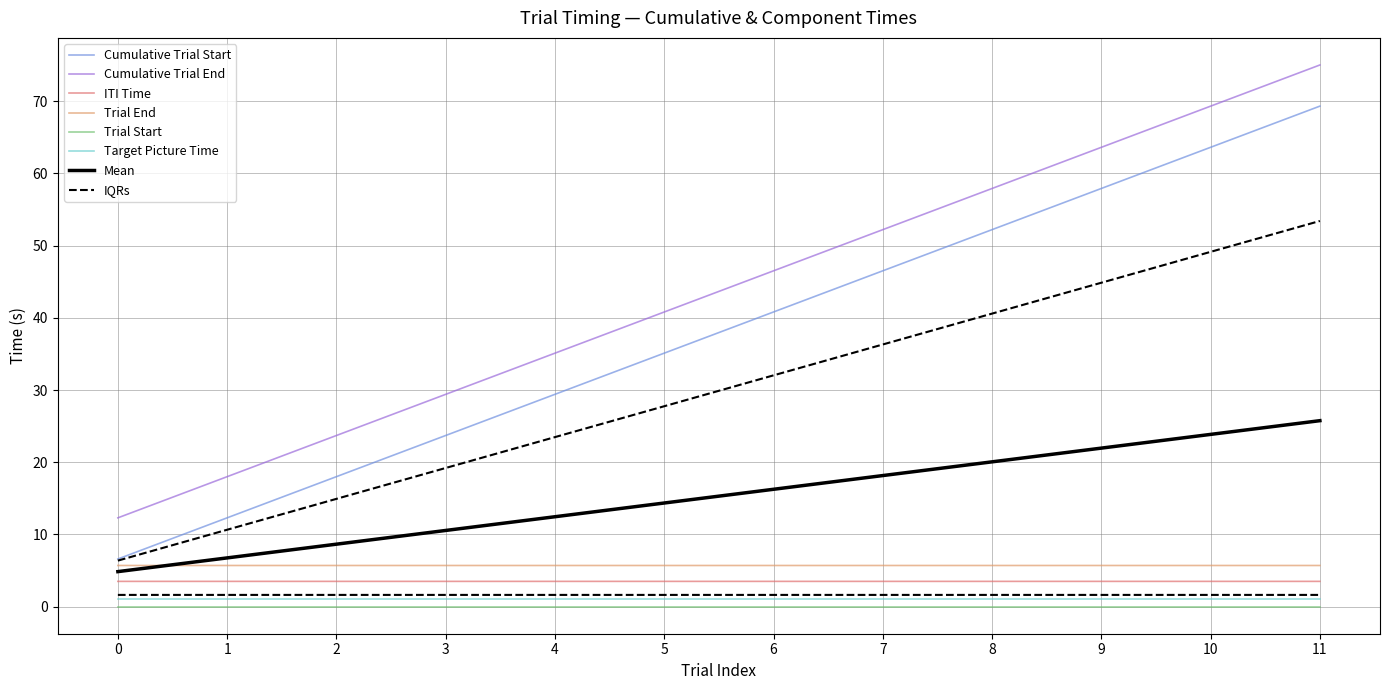

At which category is the sum across all series the highest?

11